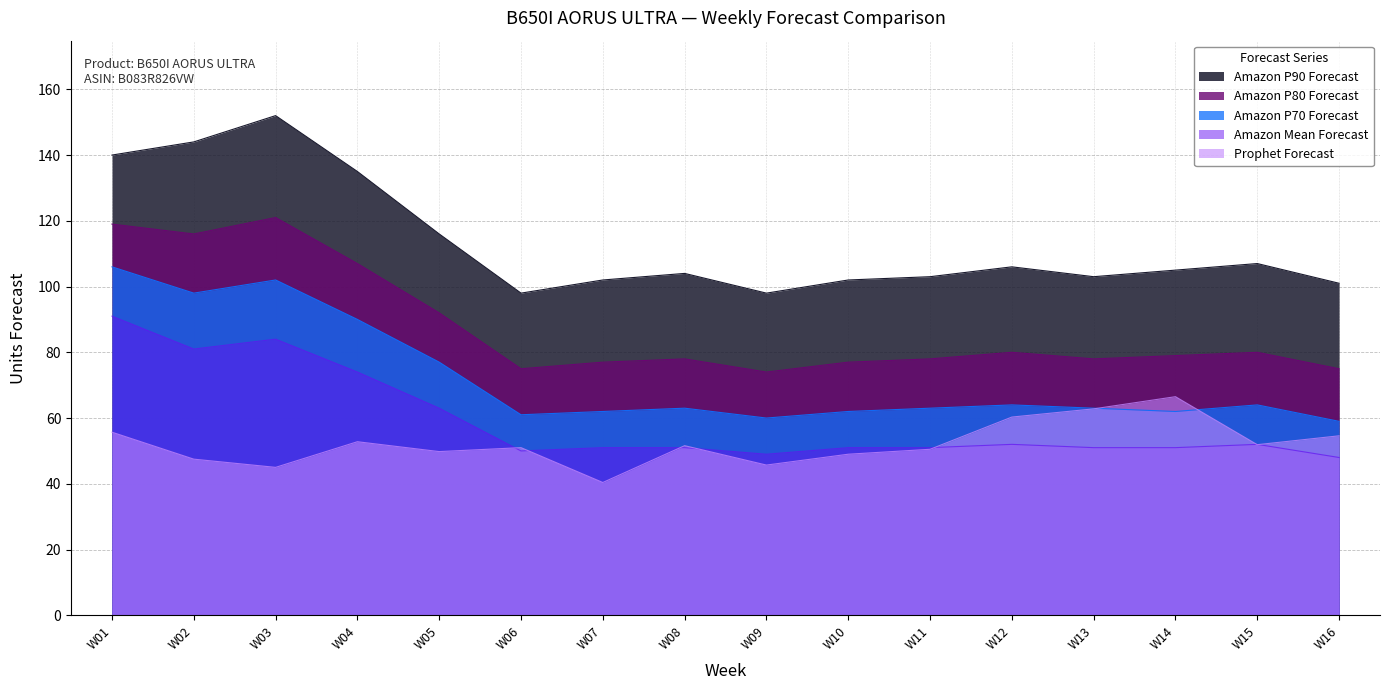

Between W04 and W06, which series saw the biggest shift?

Amazon P90 Forecast